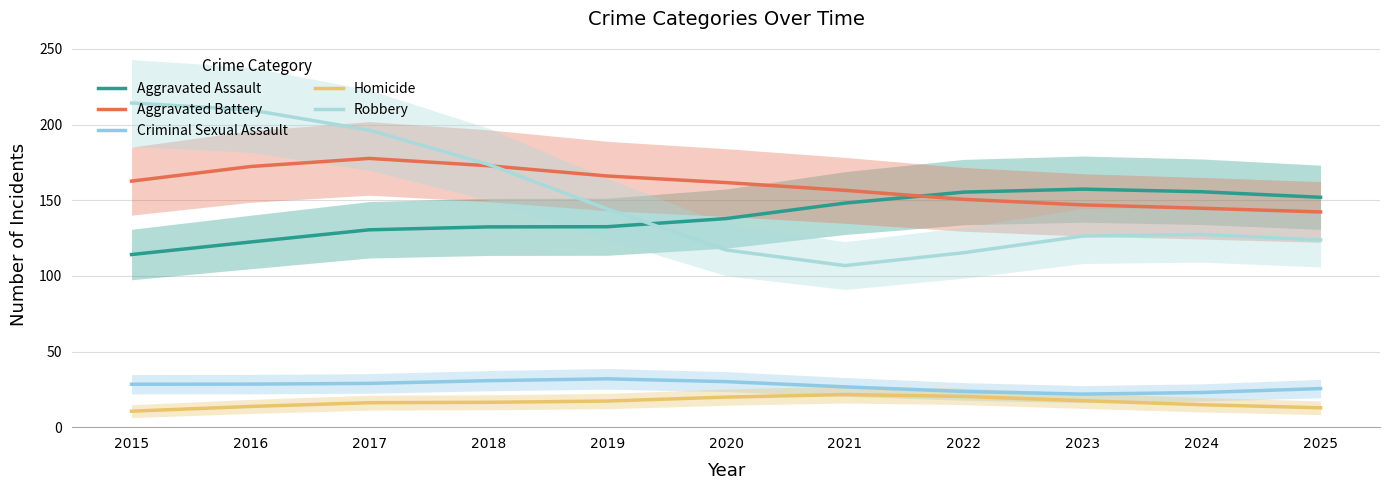

Reading left to right, what are all the values shown in this chart?

Aggravated Assault: 114.1	122.4	130.5	132.4	132.5	137.9	148.1	155.4	157.3	155.6	151.9
Aggravated Battery: 162.6	172.3	177.6	172.8	166.0	161.7	156.5	150.6	146.9	144.7	142.3
Criminal Sexual Assault: 28.4	28.5	28.9	30.7	31.9	30.1	26.6	23.6	21.8	22.9	25.5
Homicide: 10.6	13.7	16.2	16.4	17.3	19.9	21.6	20.3	17.5	14.8	12.8
Robbery: 214.3	209.7	196.3	173.7	144.3	117.1	106.8	115.3	126.3	127.4	123.7